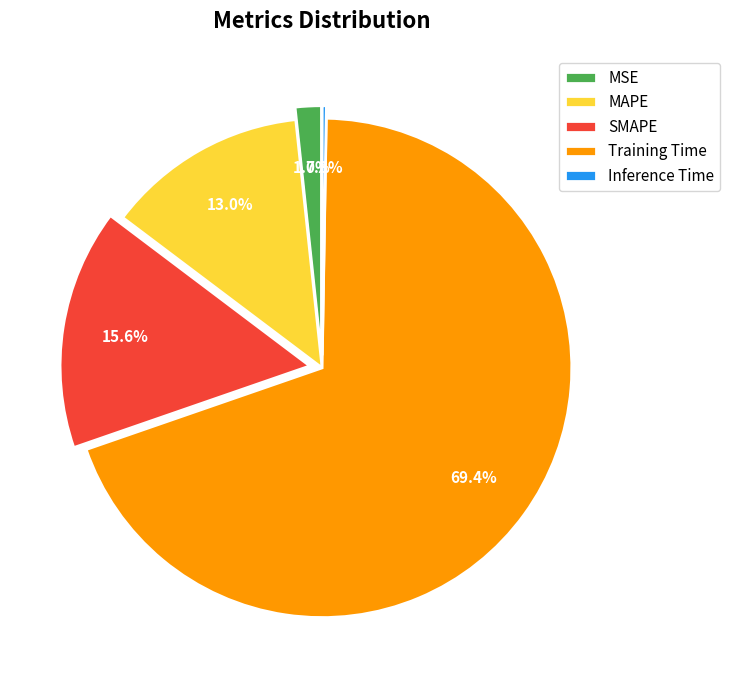

Does MSE represent more than half of the total?

No